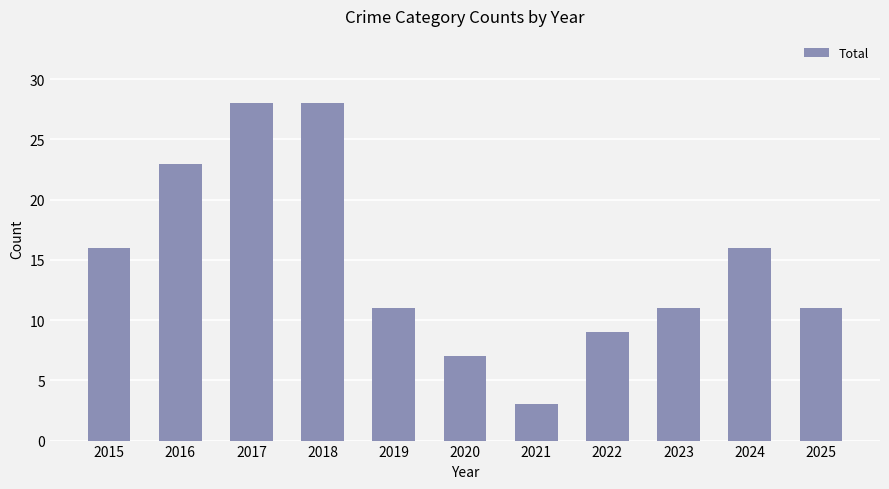

What is the average value?

15